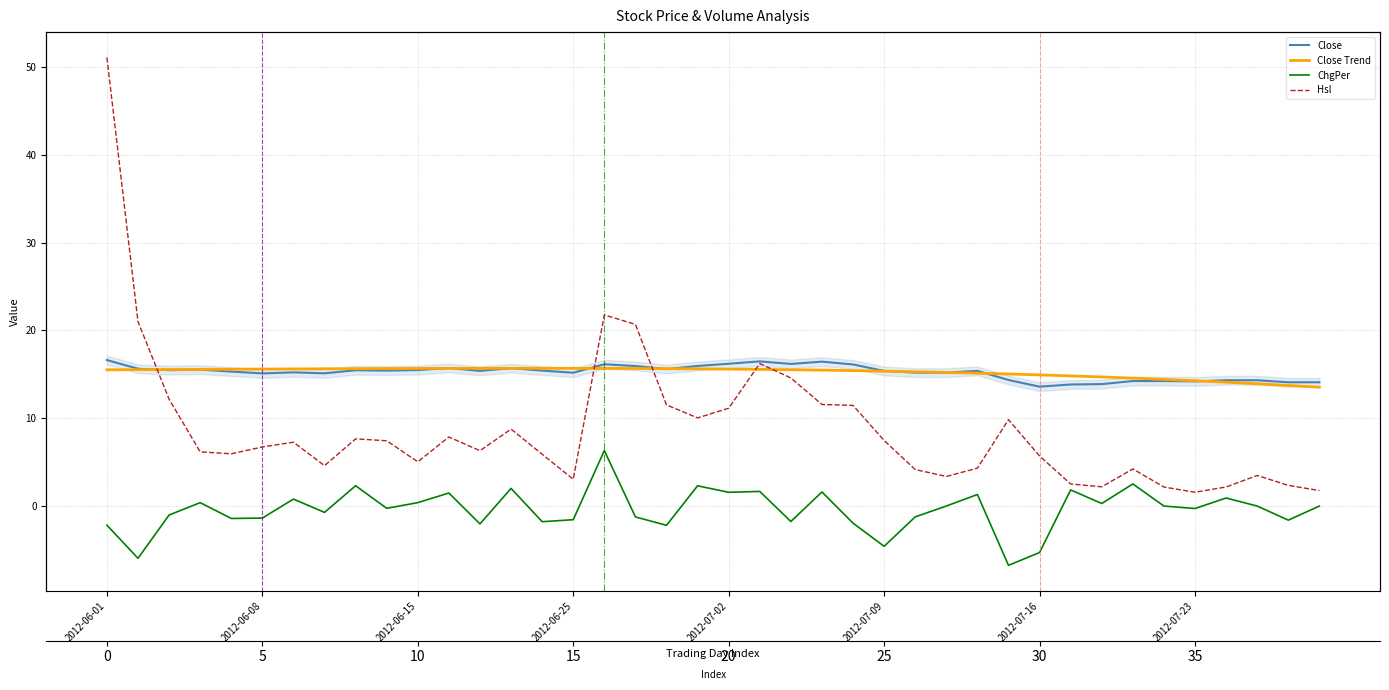

What is the label of the 24th point from the left?

23